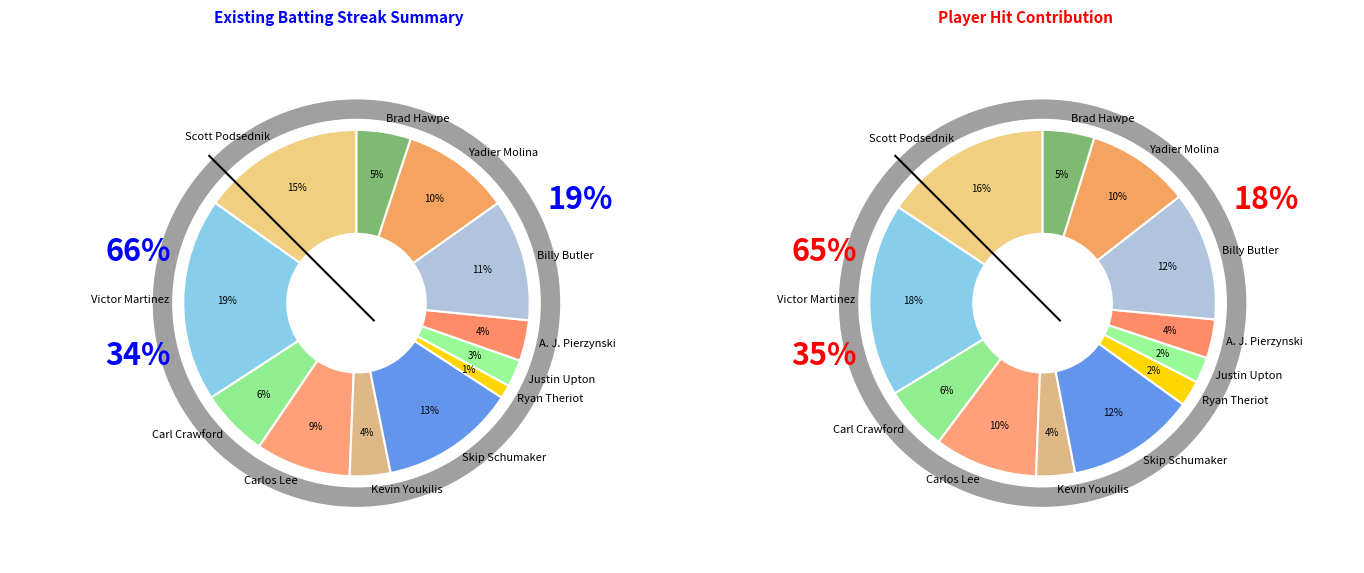

Between Carlos Lee and Brad Hawpe, which is larger?

Carlos Lee